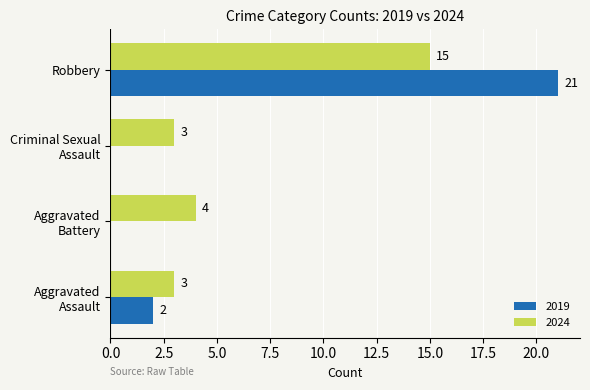

Read the 2024 value at Robbery.

15